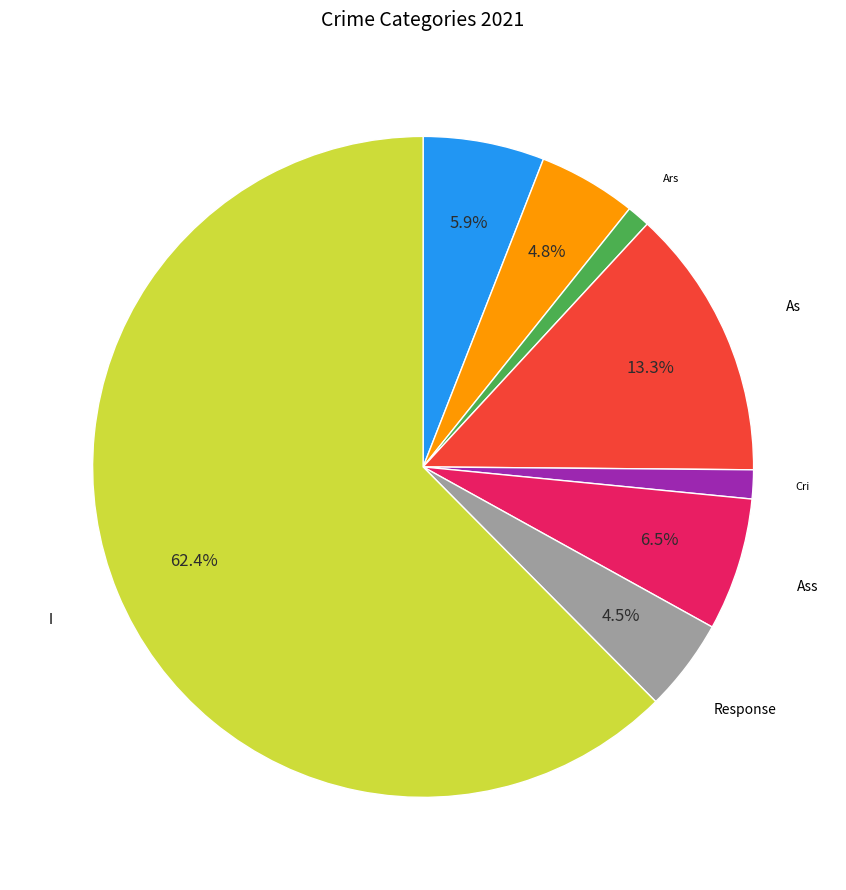

Is there any slice that represents more than half of the pie?

Yes